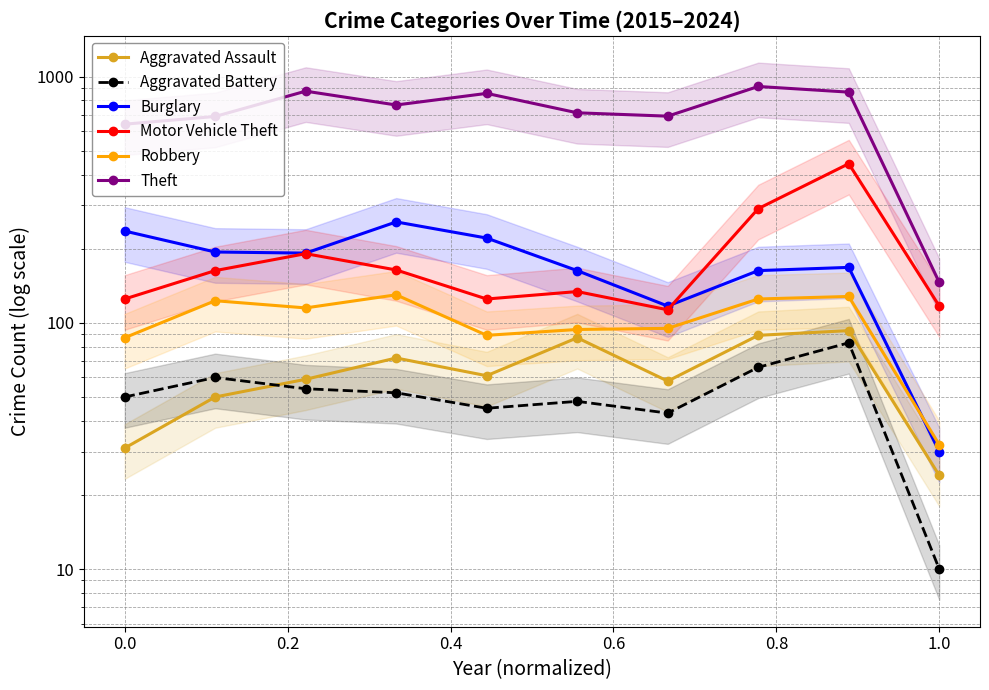

True or false: Aggravated Assault and Motor Vehicle Theft intersect in this chart.

False